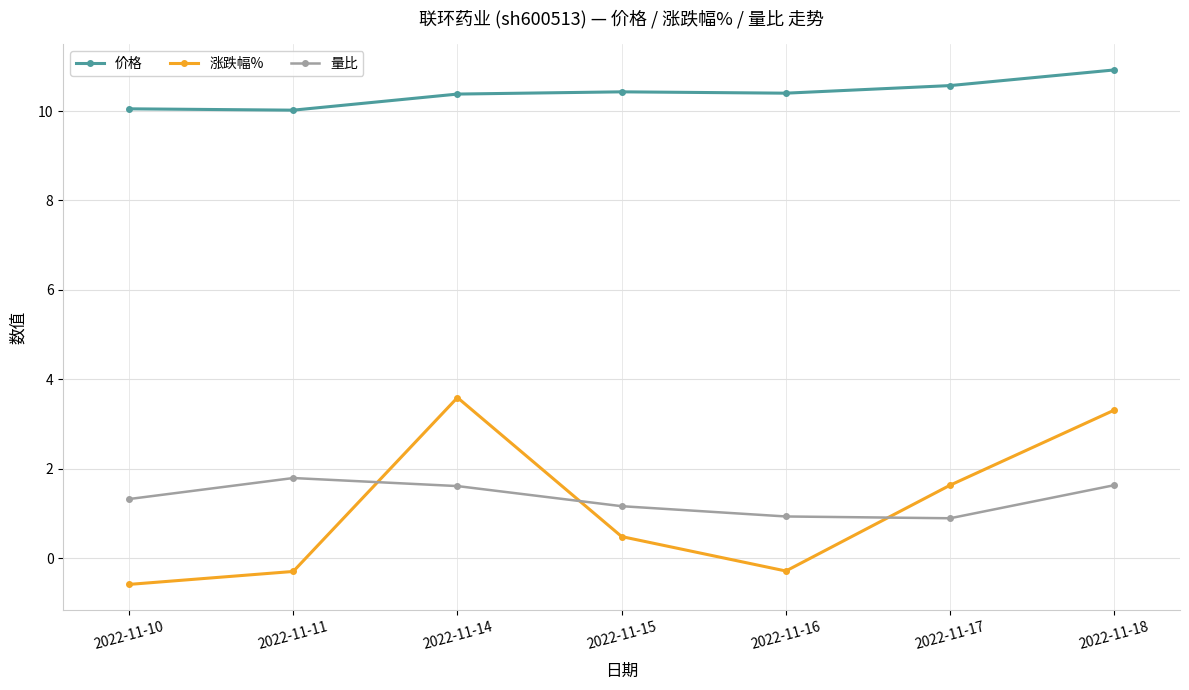

How many distinct data groups are displayed?

3